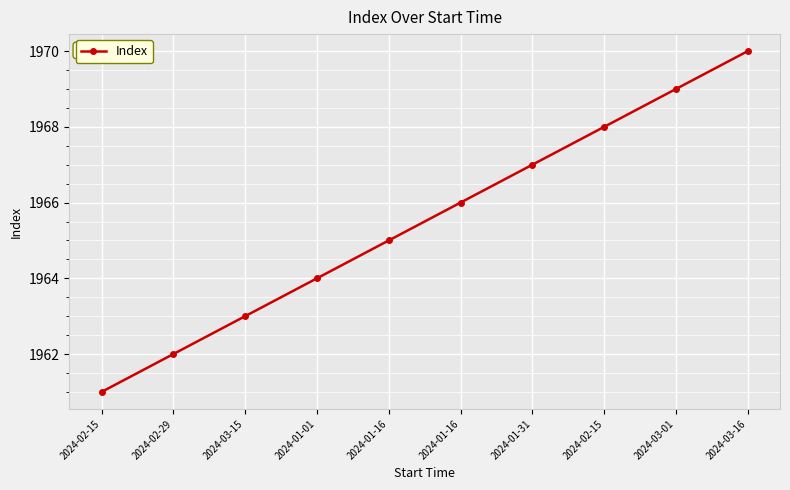

List the labels in order of value, largest first.

2024-03-16, 2024-03-01, 2024-02-15, 2024-01-31, 2024-01-16, 2024-01-16, 2024-01-01, 2024-03-15, 2024-02-29, 2024-02-15